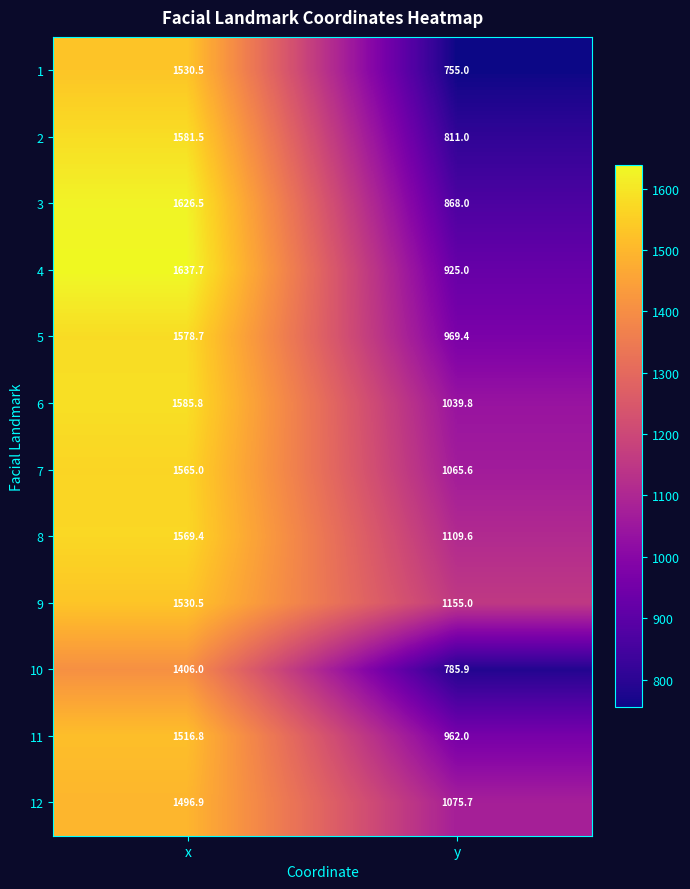

True or false: 7 has a value of 2506.5 at x.

False